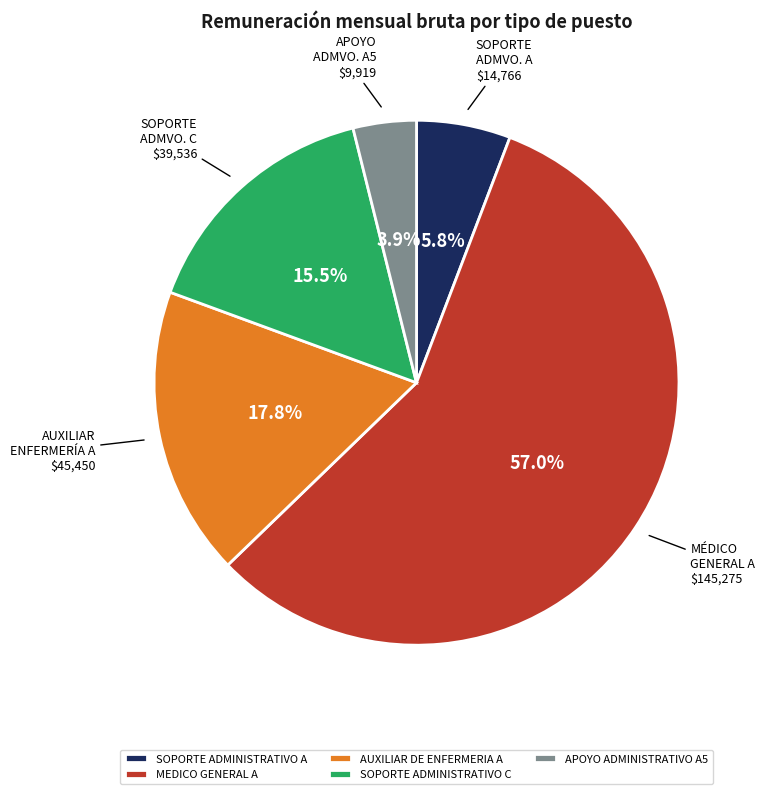

Rank the categories by value from highest to lowest.

MEDICO GENERAL A, AUXILIAR DE ENFERMERIA A, SOPORTE ADMINISTRATIVO C, SOPORTE ADMINISTRATIVO A, APOYO ADMINISTRATIVO A5